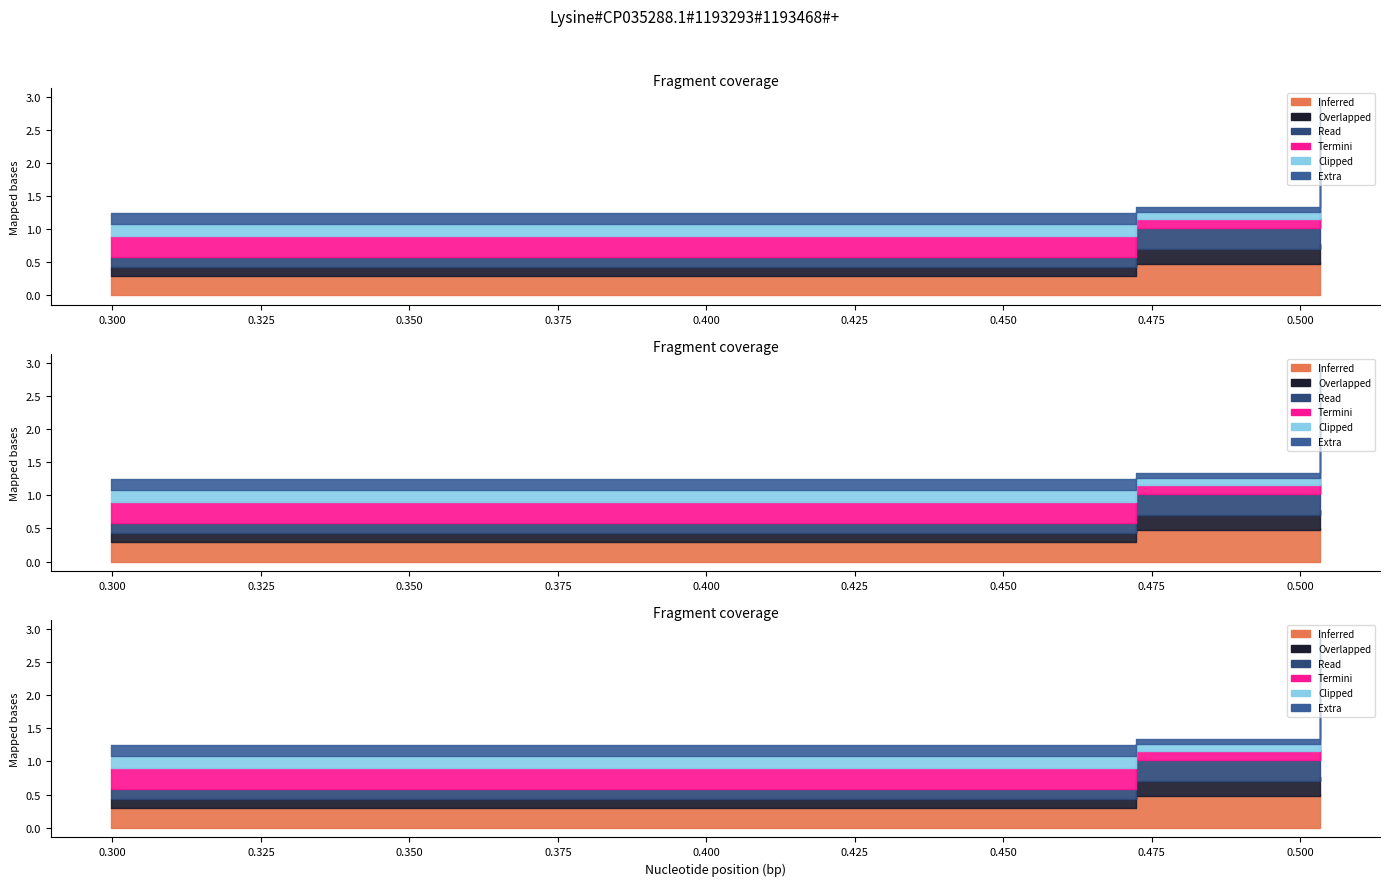

At how many categories does at least one series exceed 0?

3